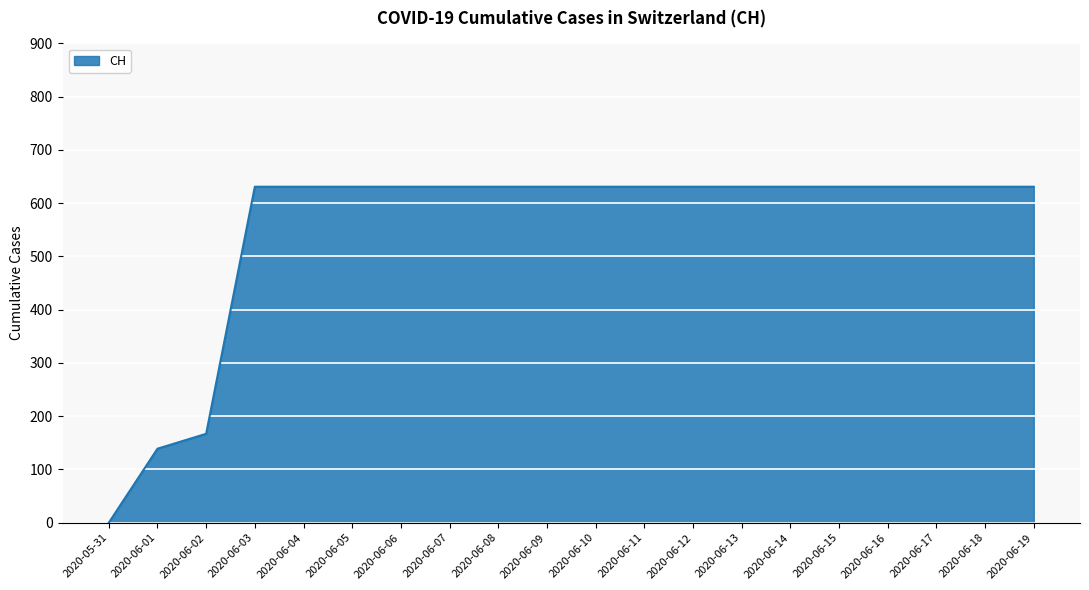

The chart shows a value of 631 at 2020-06-19. True or false?

True